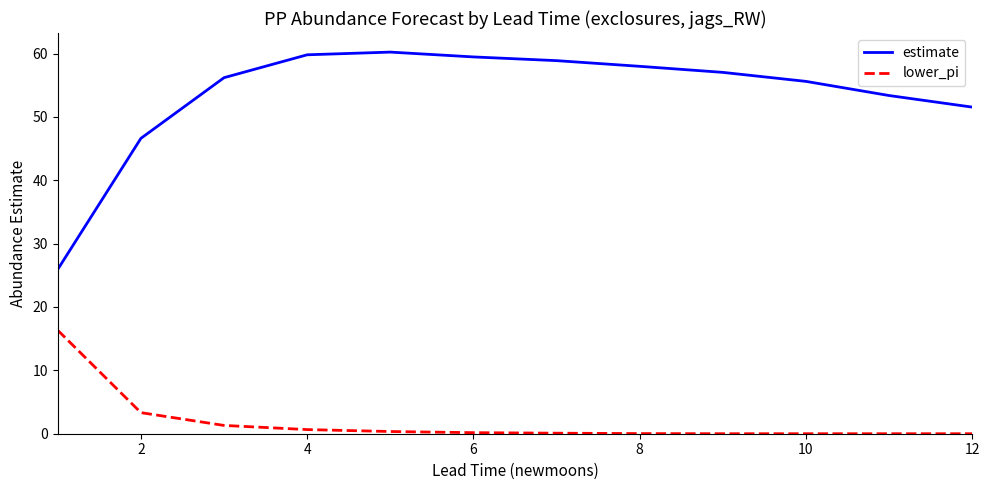

True or false: lower_pi and estimate cross at least once.

False